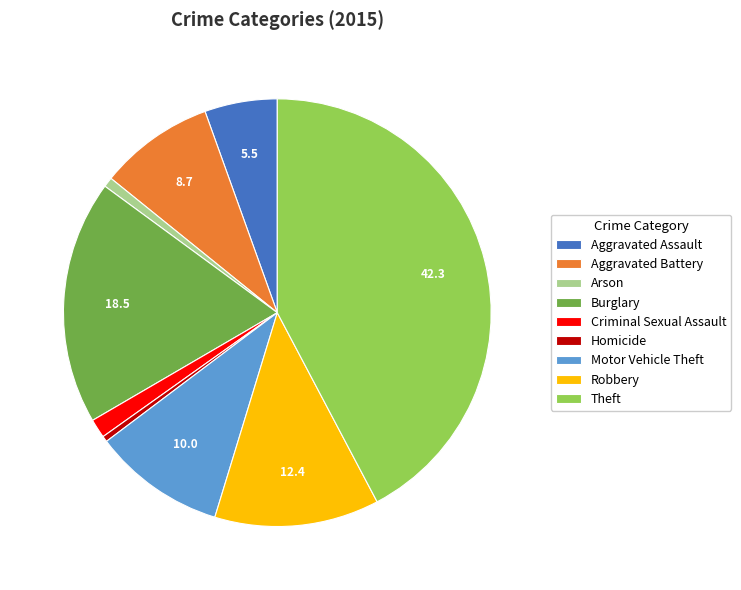

Does any single category account for the majority?

No